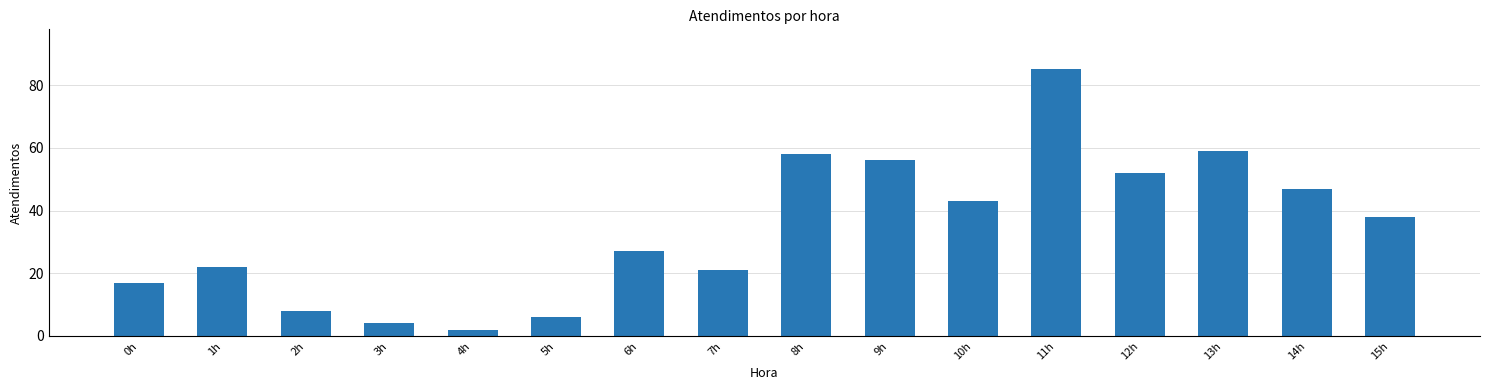

Reading left to right, what are all the values shown in this chart?

17	22	8	4	2	6	27	21	58	56	43	85	52	59	47	38